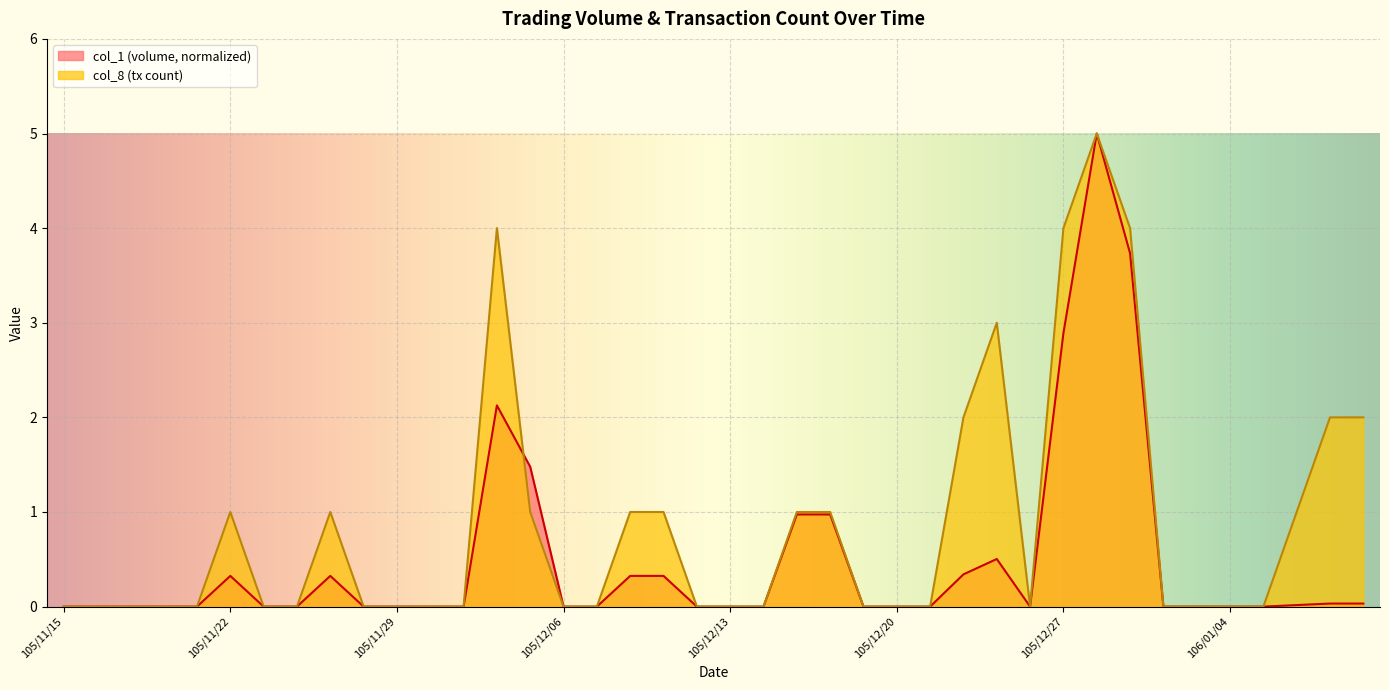

What are all the series names shown in the legend?

col_1 (volume, normalized), col_8 (tx count)